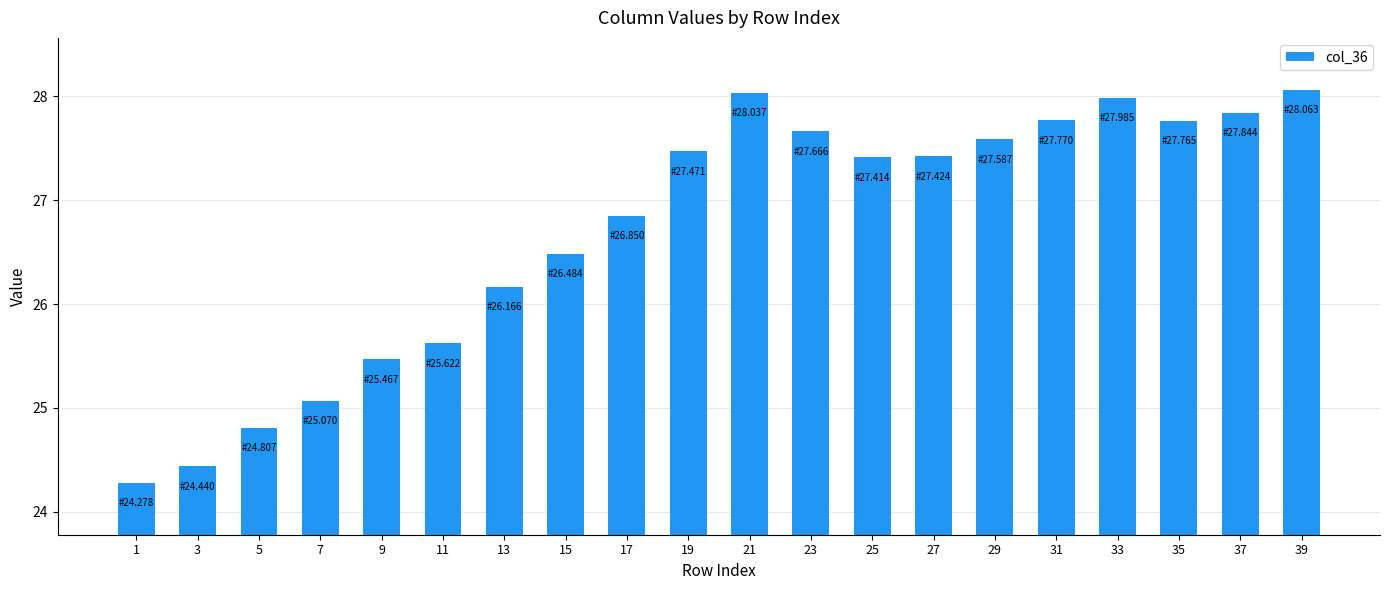

Which has a higher value, 29 or 11?

29